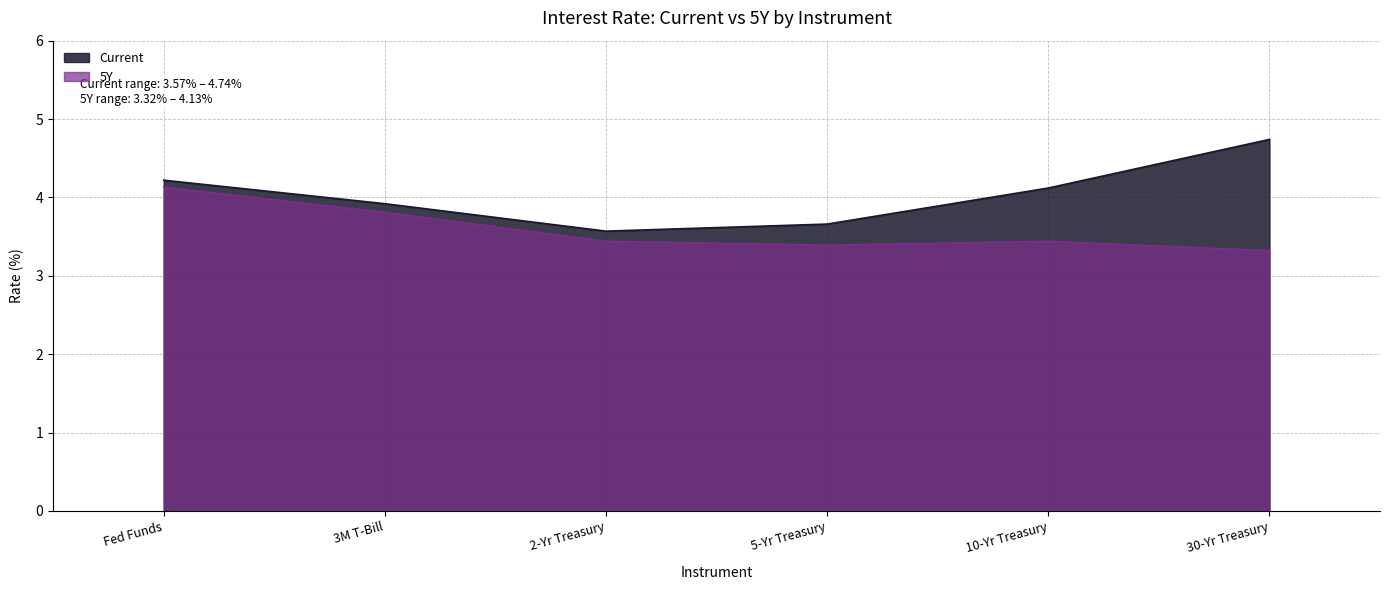

Which series has the widest spread of values?

Current